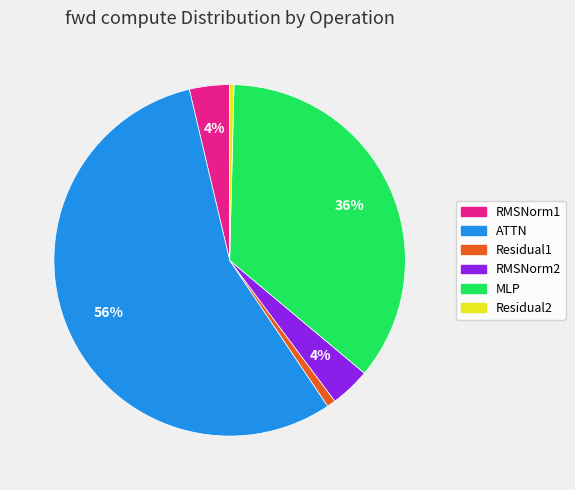

To the nearest percent, what is the difference between the largest and smallest slice percentages?

55%